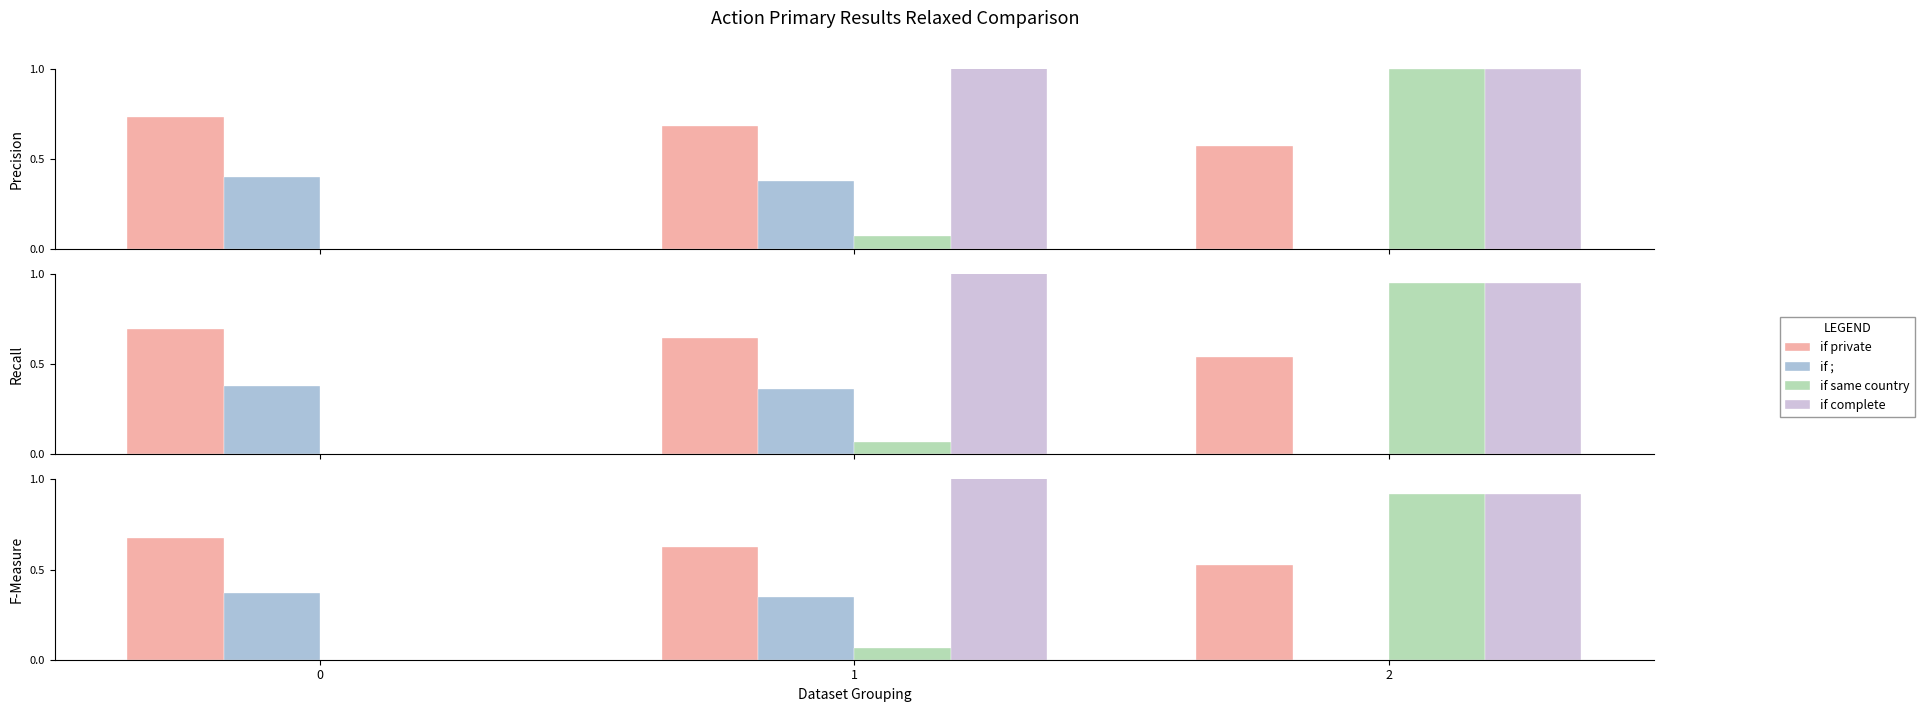

Between 0 and 2, which series saw the biggest shift?

if same country